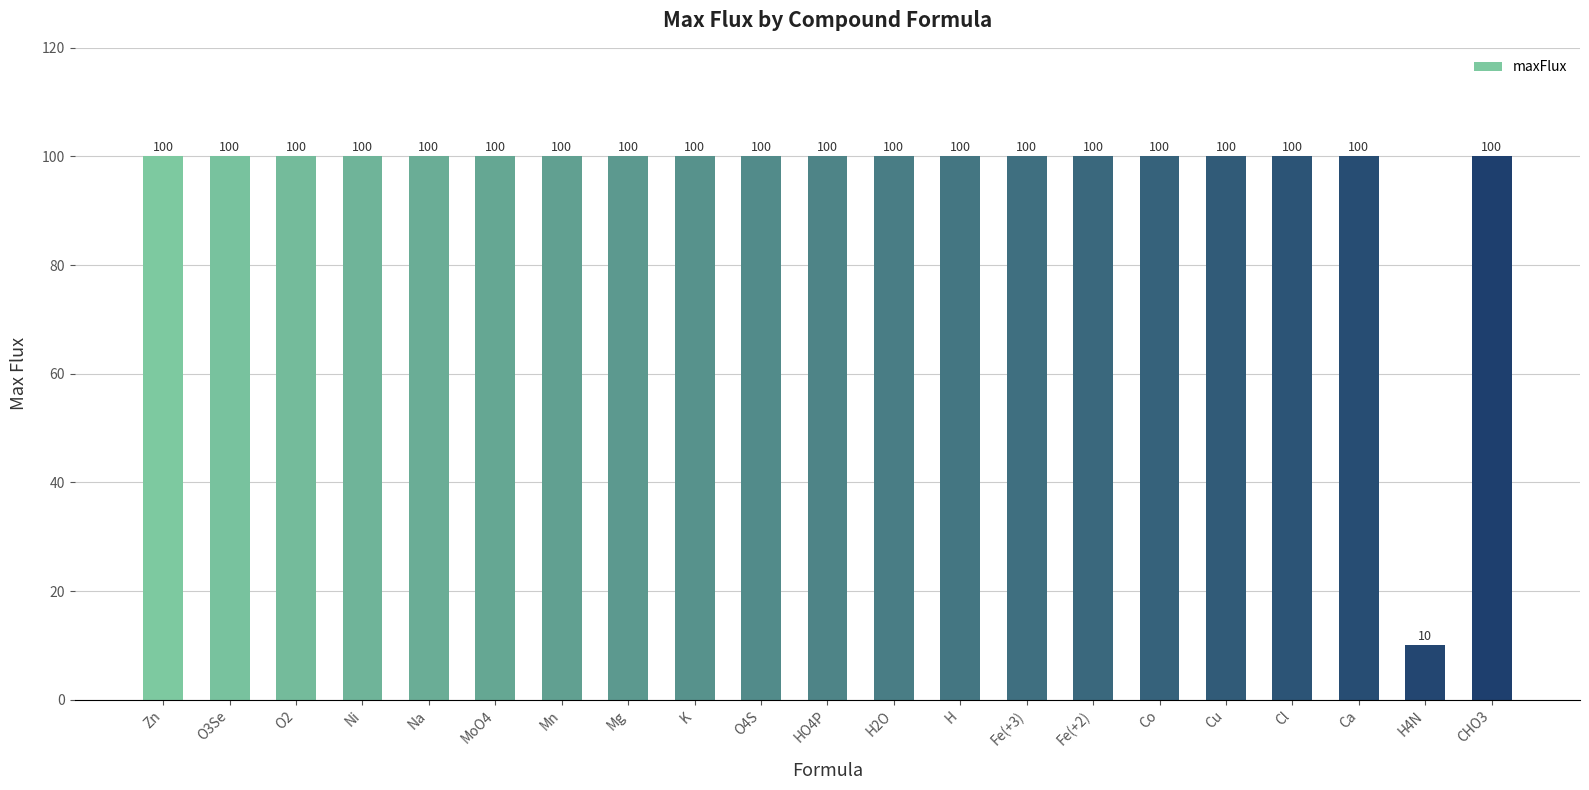

What is the label of the 9th bar from the right?

H